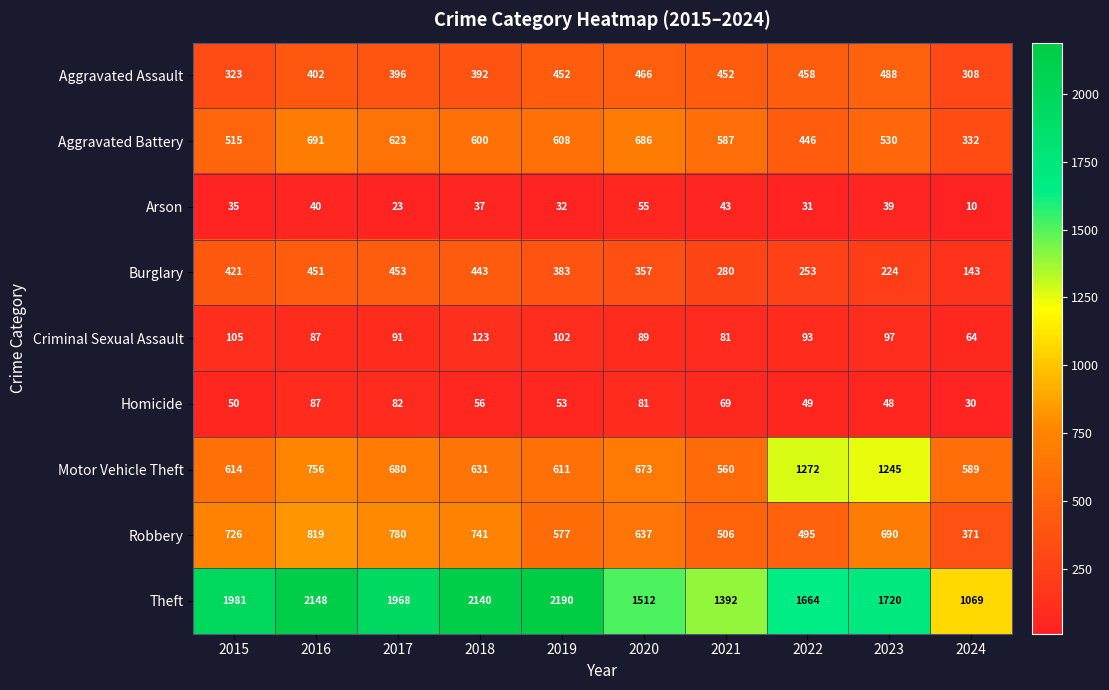

What is the maximum value shown in the chart?

2190